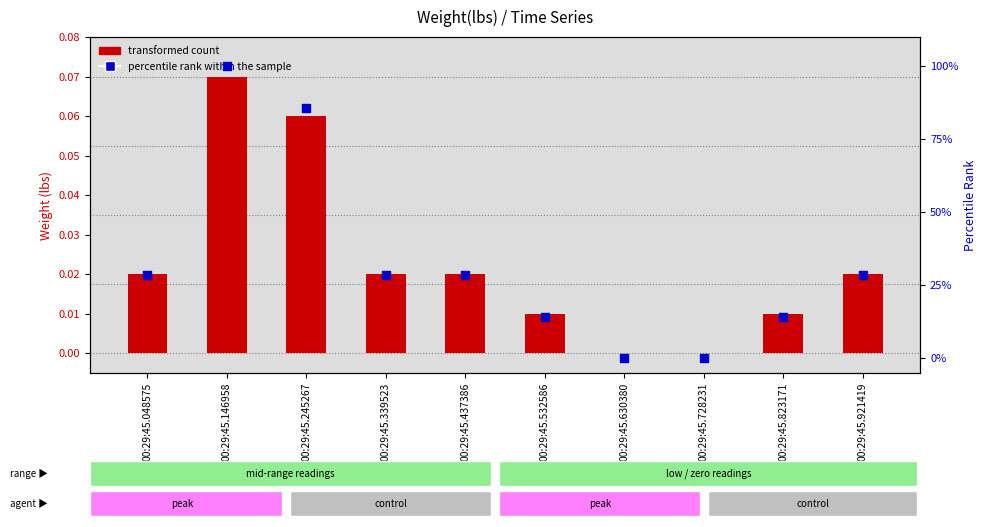

Is the value of percentile rank within the sample at 00:29:45.245267 greater than the value of transformed count at 00:29:45.728231?

Yes